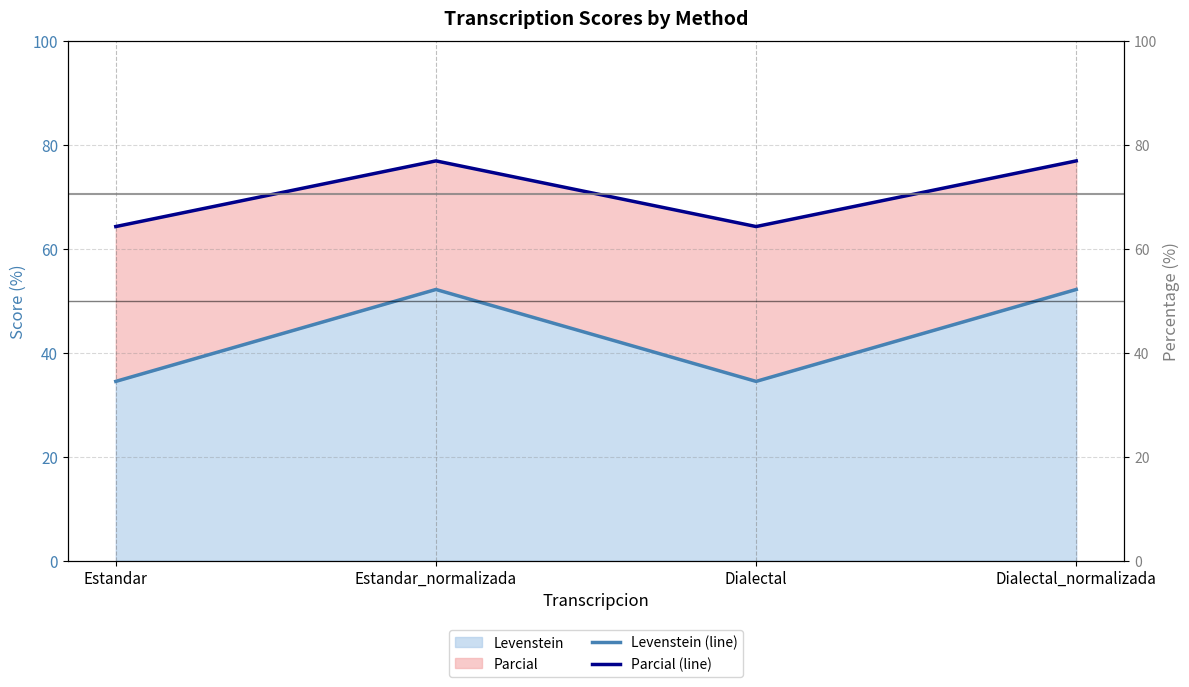

Is the value of Parcial (line) at Estandar greater than the value of Levenstein (line) at Estandar_normalizada?

Yes